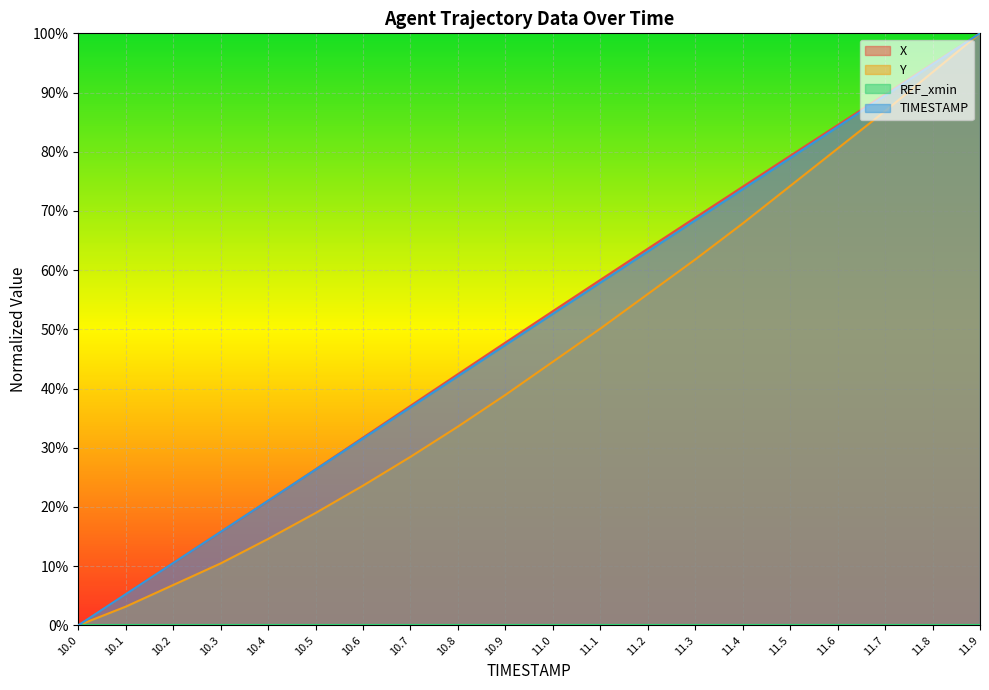

True or false: TIMESTAMP and Y intersect in this chart.

False